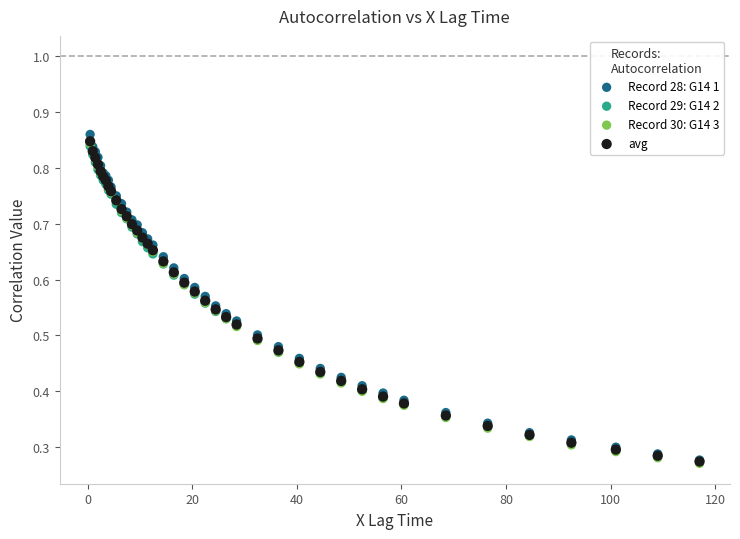

Which series has the largest Y range (max minus min)?

Record 28: G14 1